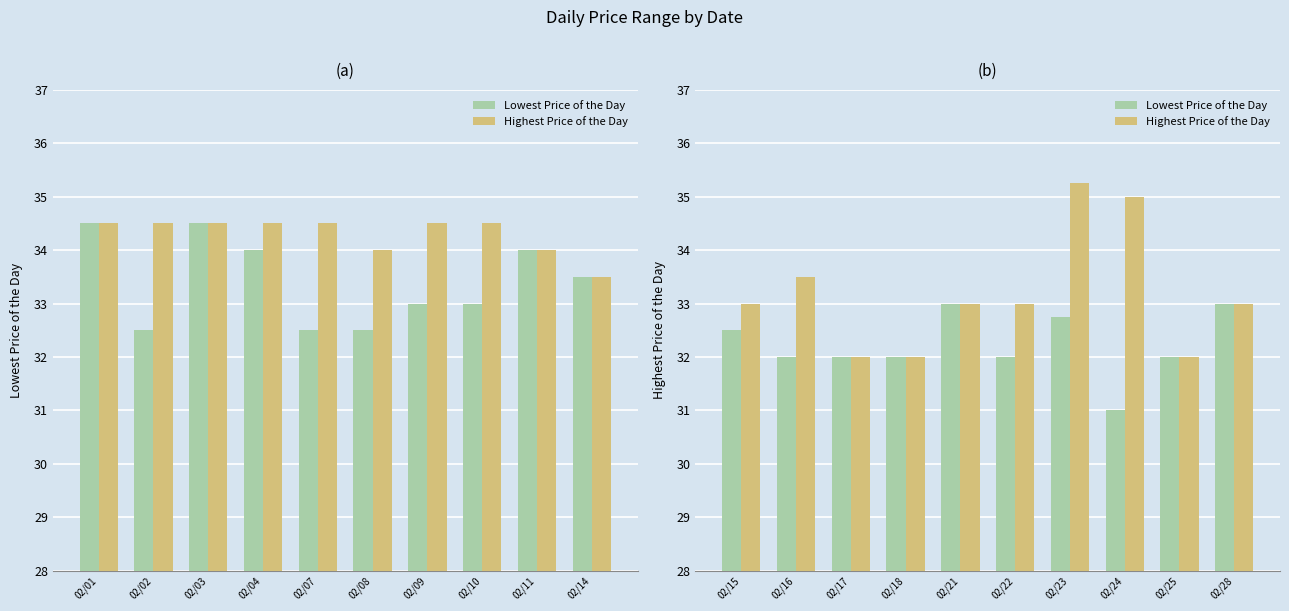

What is the value of the Lowest Price of the Day bar at the 7th from the left?

32.8